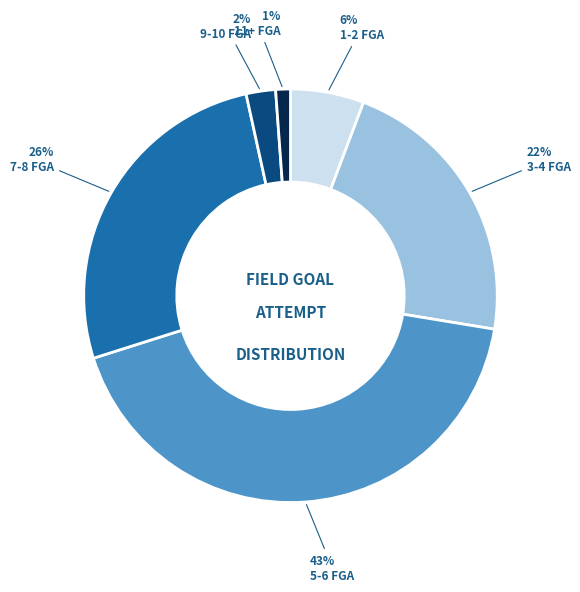

Does any single category account for the majority?

No